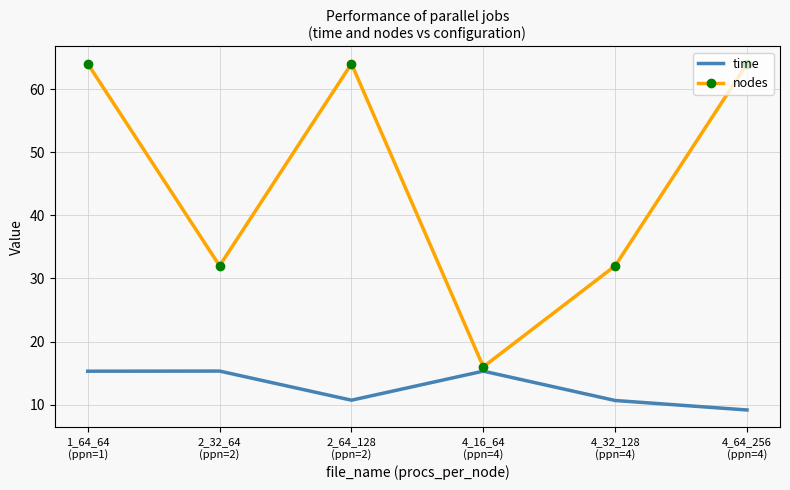

What is the total value across all series at 2_64_128
(ppn=2)?

74.7